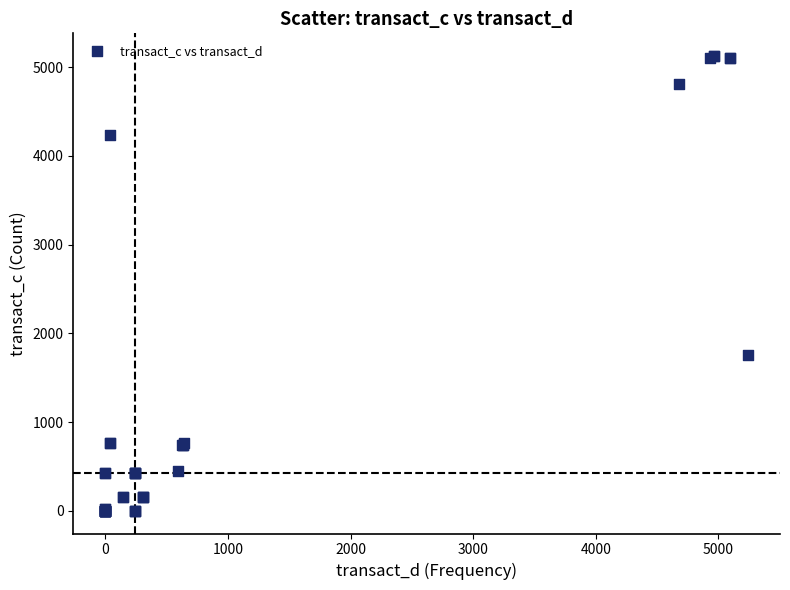

What Y value in the scatter plot is closest to 2562?

1753.8